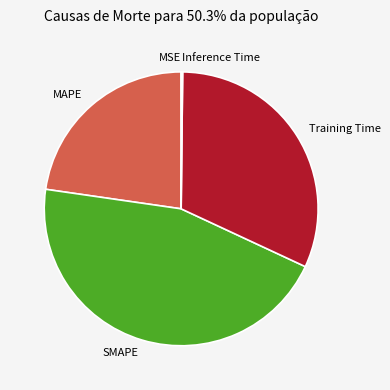

Is it true that Training Time is 17% of the pie?

False